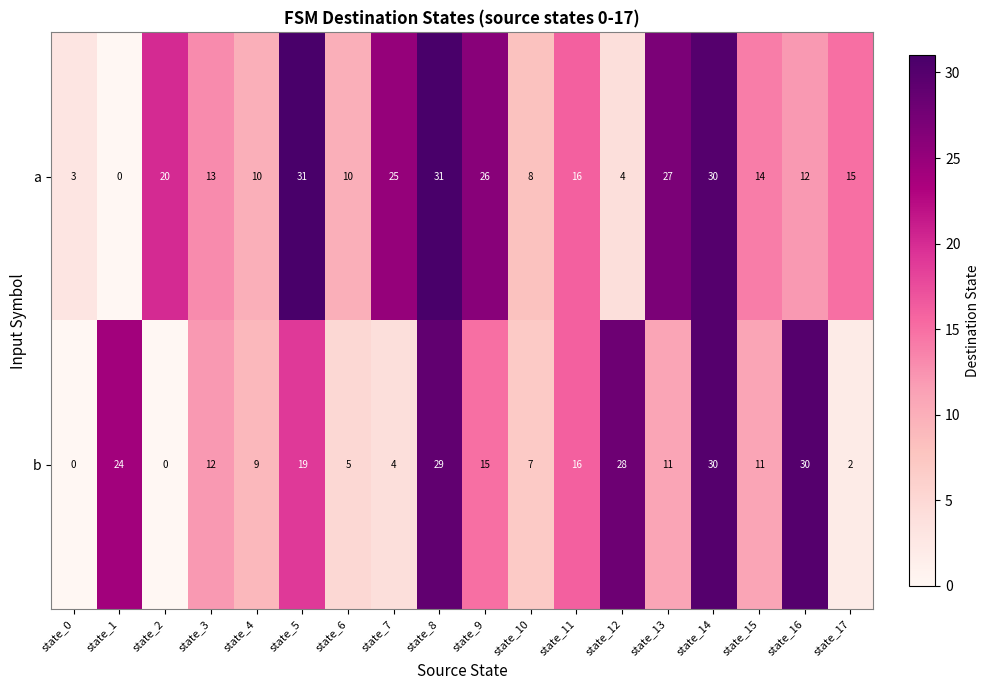

What is the spread (max minus min) of values at state_5?

12